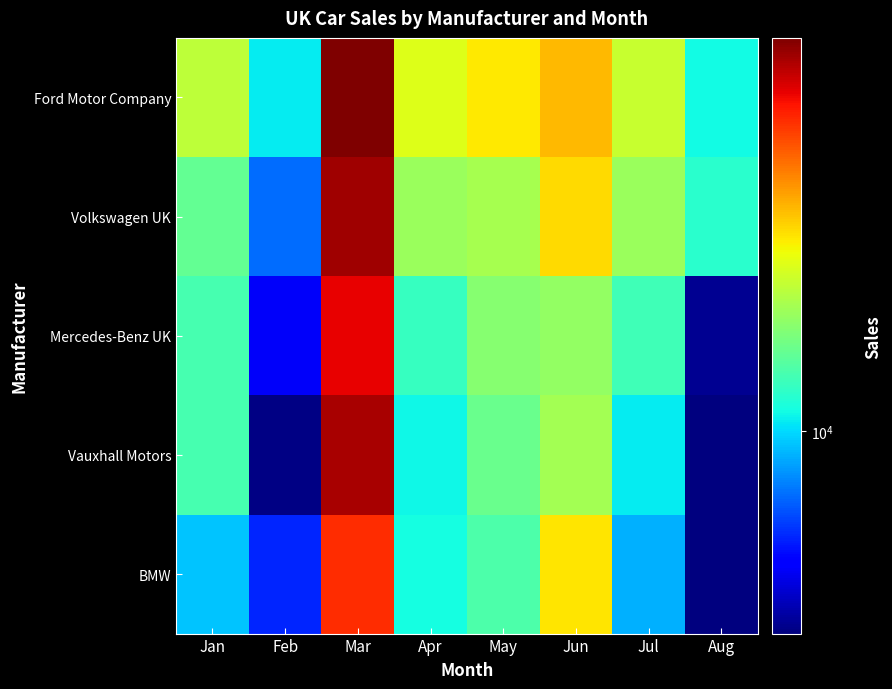

Which label corresponds to the smallest value in the chart?

Aug